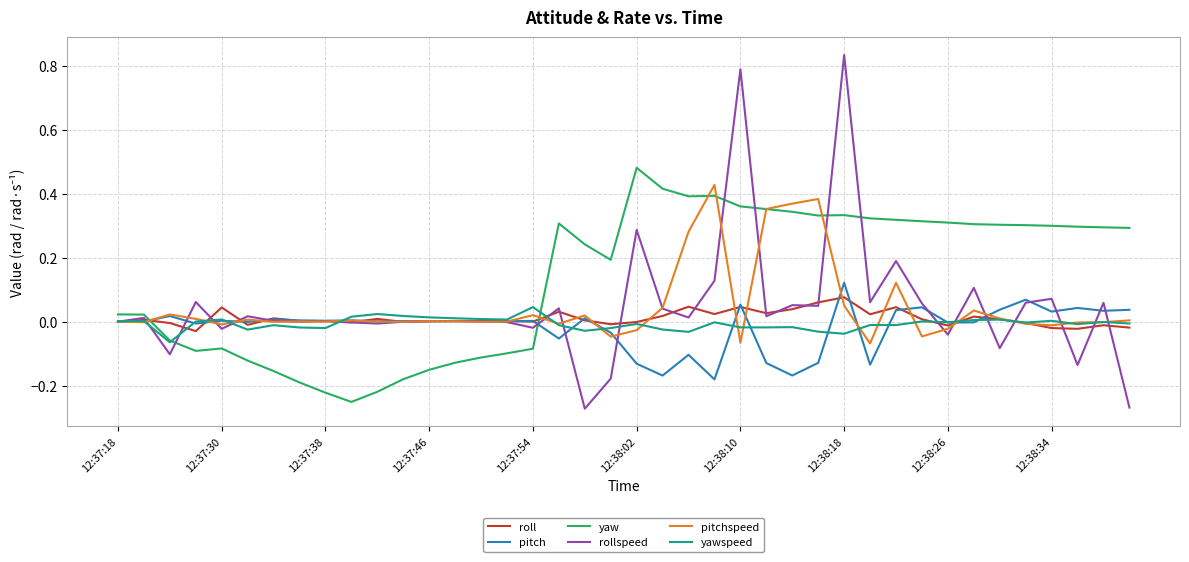

True or false: rollspeed and yaw intersect in this chart.

True